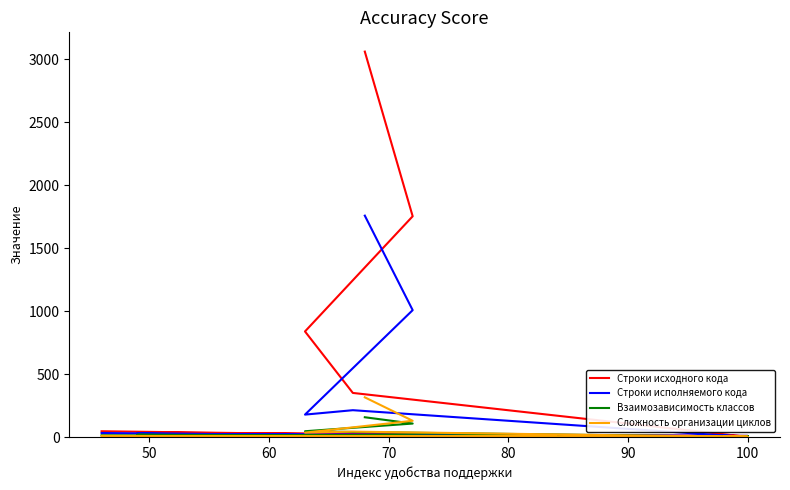

At how many categories does at least one series exceed 2944?

1